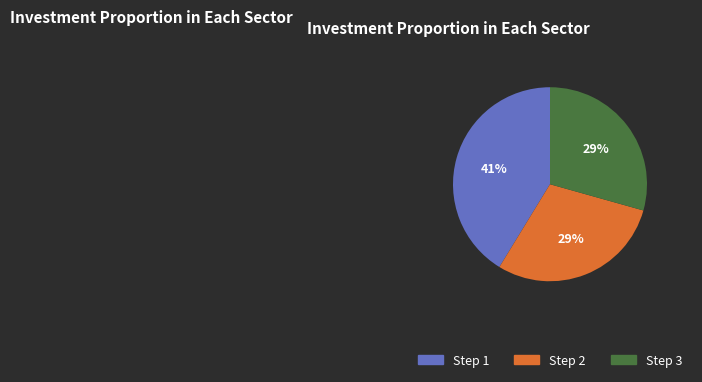

To the nearest percent, what is the difference between the largest and smallest slice percentages?

12%